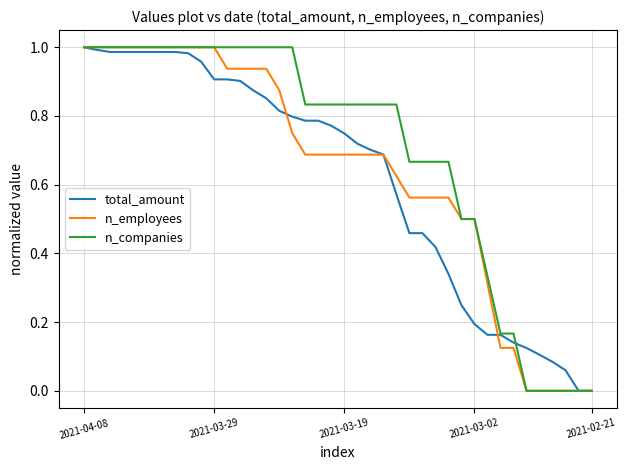

Which series has the largest total across all categories?

n_companies